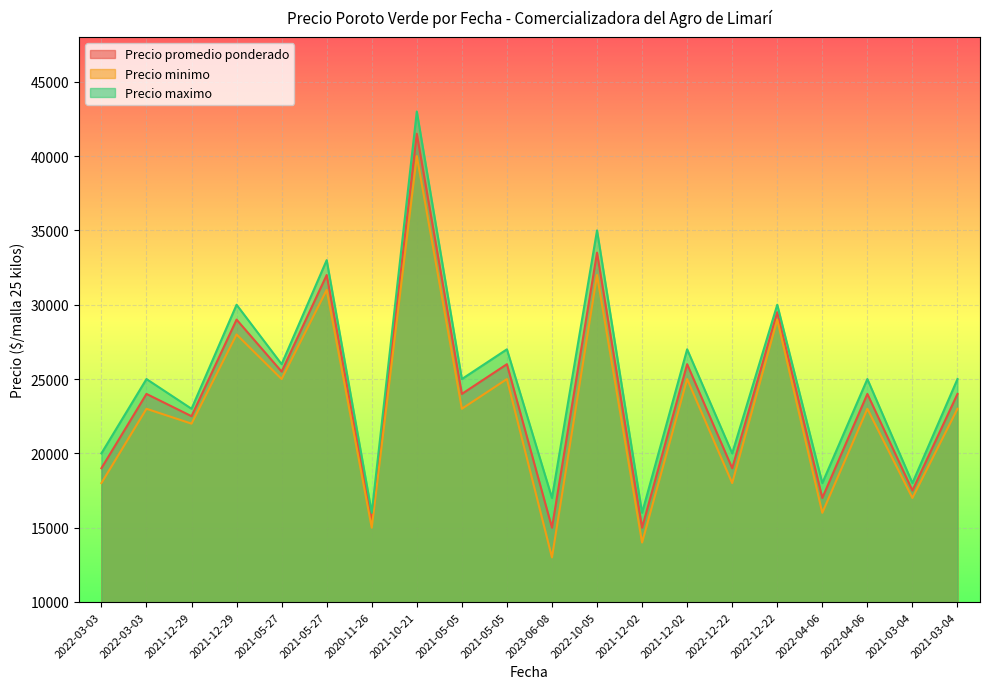

Is the value of Precio maximo at 2021-12-02 greater than the value of Precio promedio ponderado at 2022-12-22?

No